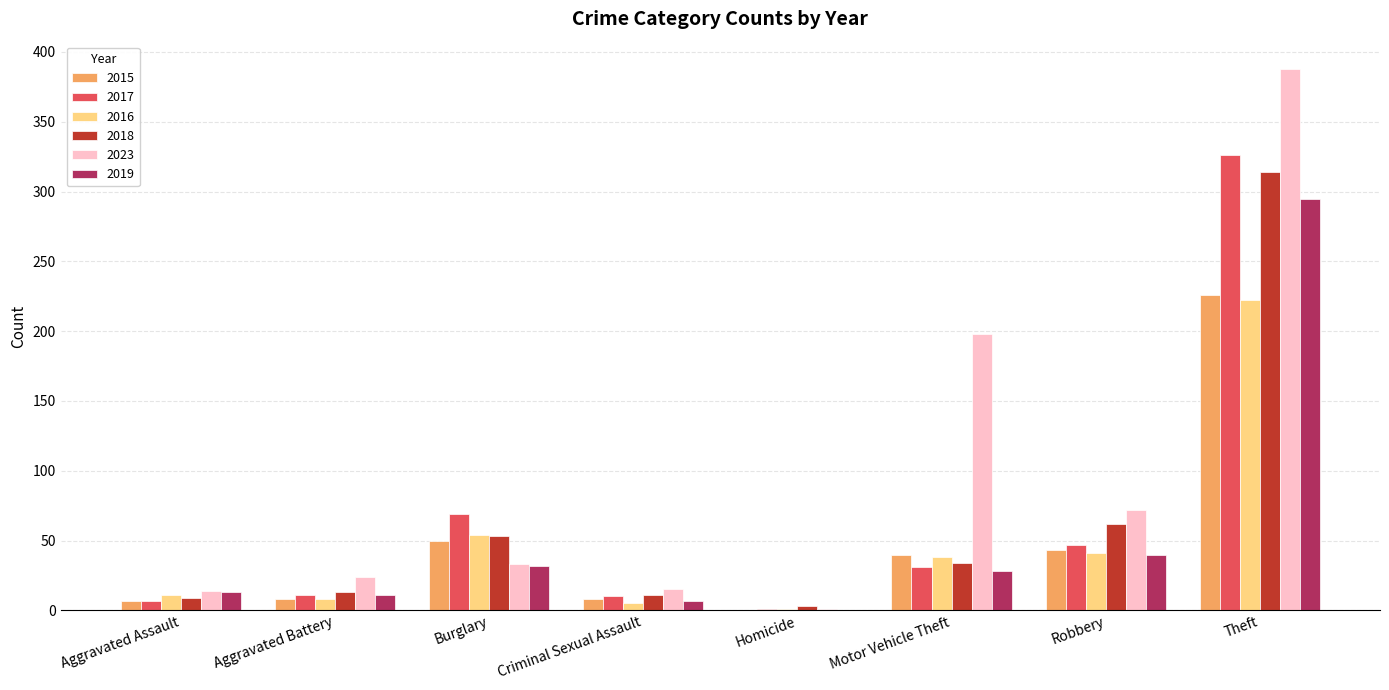

How many distinct data groups are displayed?

6